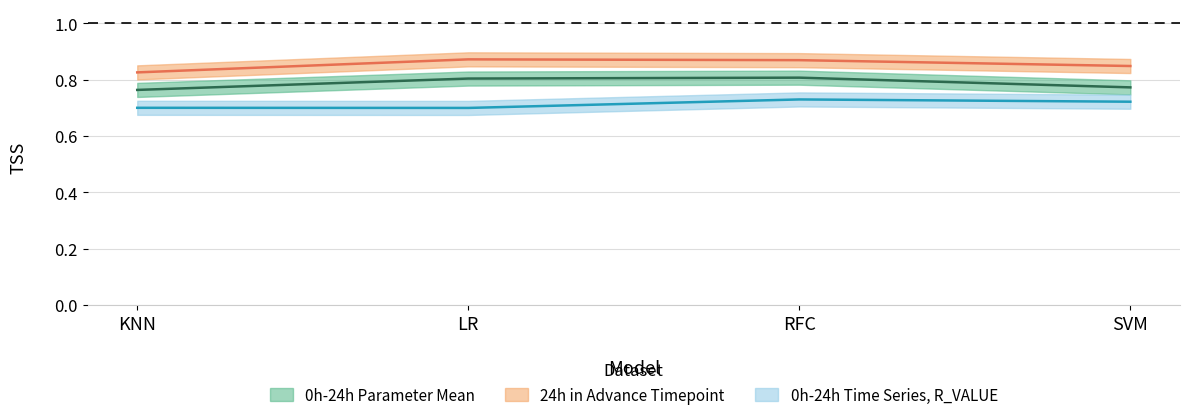

True or false: 0h-24h Time Series, R_VALUE and 0h-24h Parameter Mean intersect in this chart.

False